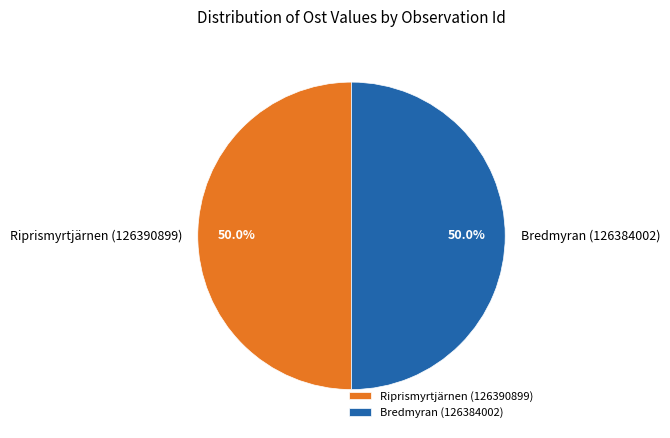

What percentage is NOT represented by Riprismyrtjärnen (126390899)?

50.0%